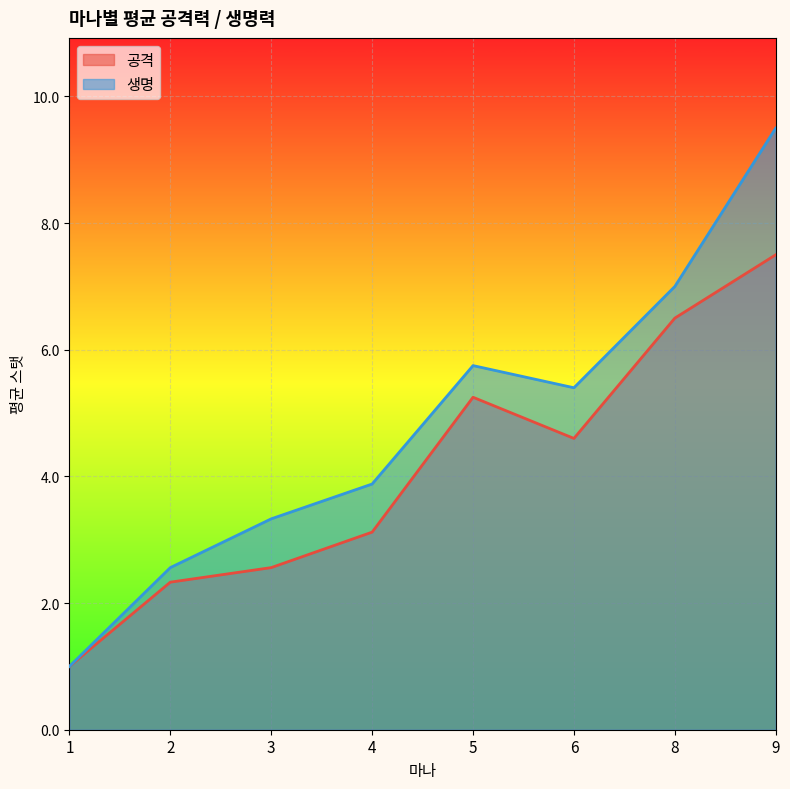

How many lines are shown in the chart?

2